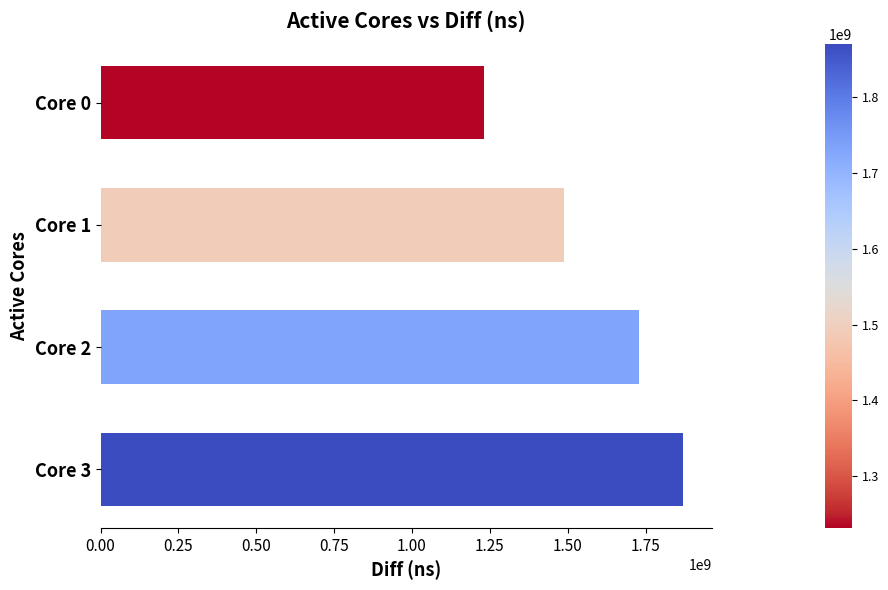

Reading top to bottom, what are all the values shown in this chart?

1232255923	1488682775	1730091026	1869196785